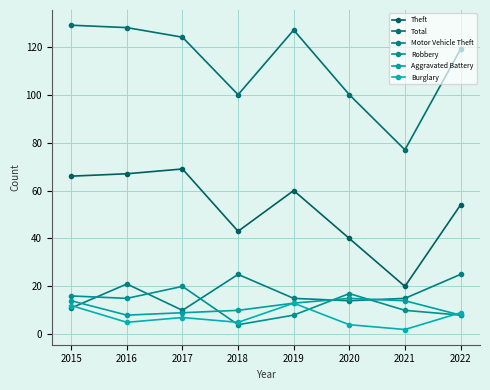

Reading right to left, transcribe all the data shown in this chart.

Theft: 2022=54	2021=20	2020=40	2019=60	2018=43	2017=69	2016=67	2015=66
Total: 2022=119	2021=77	2020=100	2019=127	2018=100	2017=124	2016=128	2015=129
Motor Vehicle Theft: 2022=25	2021=15	2020=14	2019=15	2018=25	2017=10	2016=21	2015=11
Robbery: 2022=8	2021=10	2020=17	2019=8	2018=4	2017=20	2016=15	2015=16
Aggravated Battery: 2022=8	2021=14	2020=15	2019=13	2018=10	2017=9	2016=8	2015=14
Burglary: 2022=9	2021=2	2020=4	2019=13	2018=5	2017=7	2016=5	2015=12